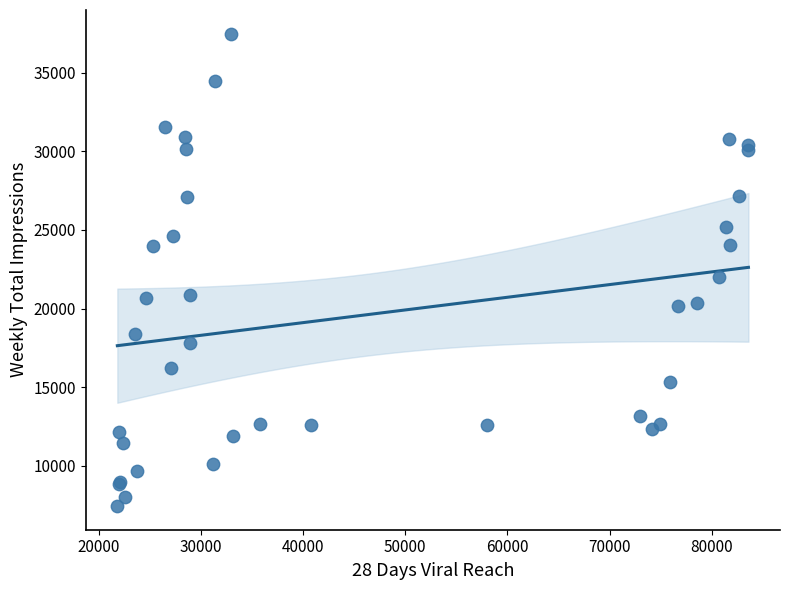

What Y value in the scatter plot is closest to 22459?

22011